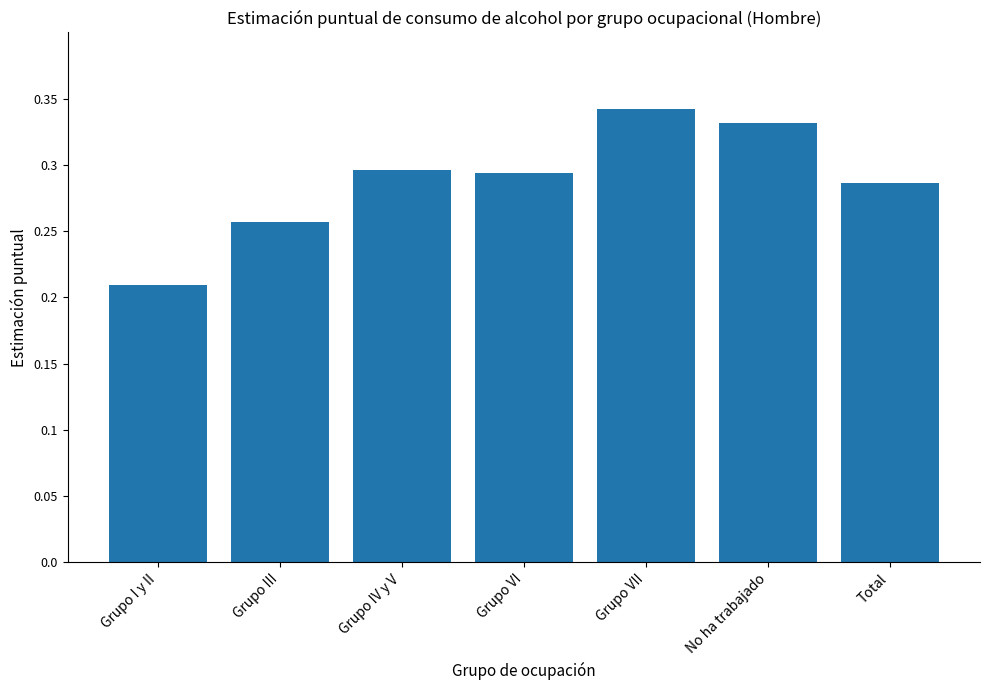

How many values are between 0 and 1?

7